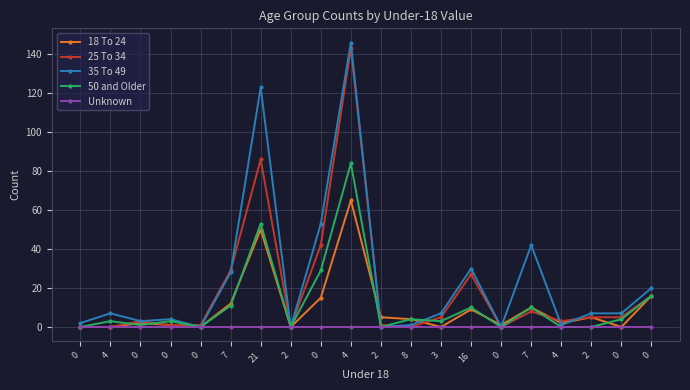

Reading right to left, extract all data points from this chart.

18 To 24: 0=16	0=0	2=5	4=2	7=10	0=1	16=9	3=0	8=4	2=5	4=65	0=15	2=0	21=50	7=12	0=0	0=1	0=2	4=0	0=0
25 To 34: 0=16	0=5	2=5	4=3	7=8	0=0	16=27	3=5	8=0	2=1	4=143	0=42	2=0	21=86	7=29	0=1	0=1	0=3	4=0	0=0
35 To 49: 0=20	0=7	2=7	4=1	7=42	0=0	16=30	3=7	8=1	2=0	4=146	0=53	2=0	21=123	7=28	0=0	0=4	0=3	4=7	0=2
50 and Older: 0=16	0=4	2=0	4=0	7=10	0=0	16=10	3=3	8=4	2=0	4=84	0=29	2=0	21=53	7=11	0=0	0=3	0=1	4=3	0=0
Unknown: 0=0	0=0	2=0	4=0	7=0	0=0	16=0	3=0	8=0	2=0	4=0	0=0	2=0	21=0	7=0	0=0	0=0	0=0	4=0	0=0